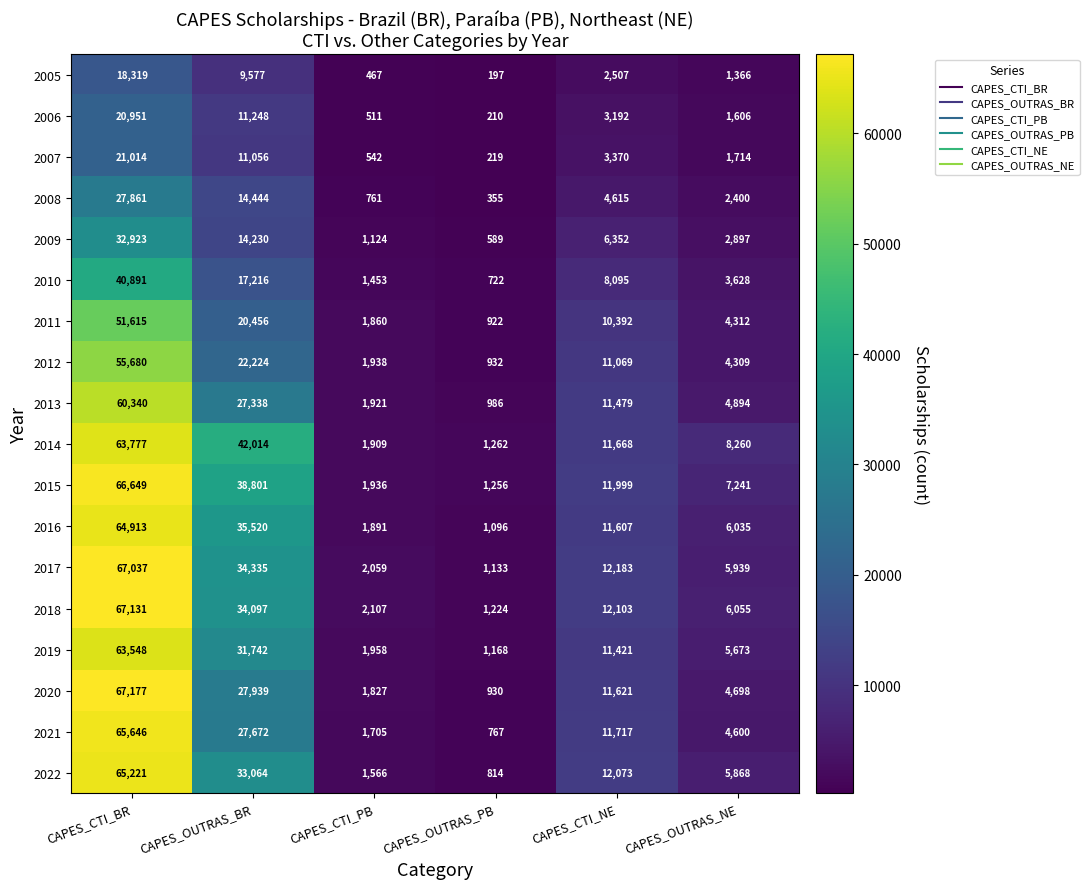

Which series changed the most between CAPES_CTI_BR and CAPES_OUTRAS_BR?

2020